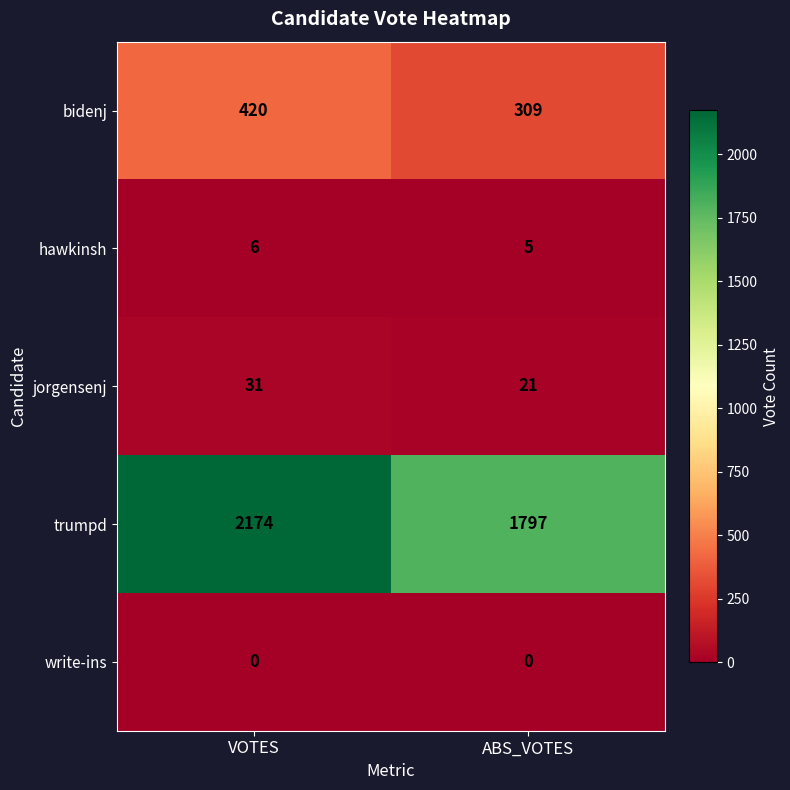

What is the approximate value of hawkinsh at ABS_VOTES?

5